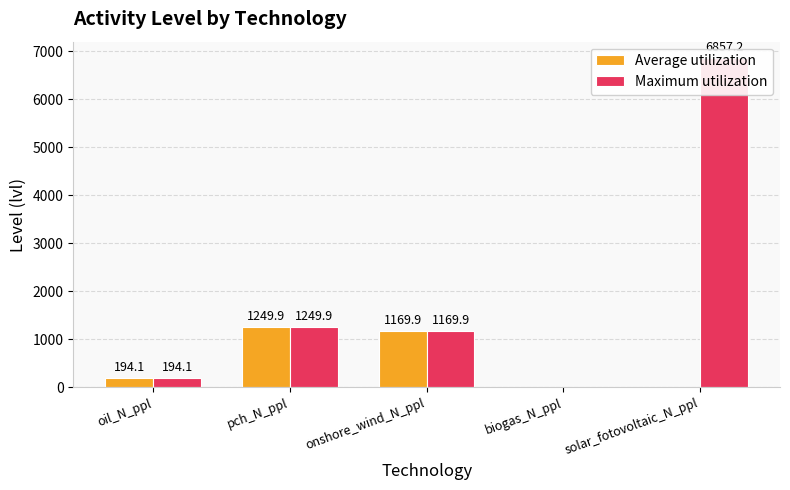

What is the difference between the Average utilization values at oil_N_ppl and pch_N_ppl?

1055.8